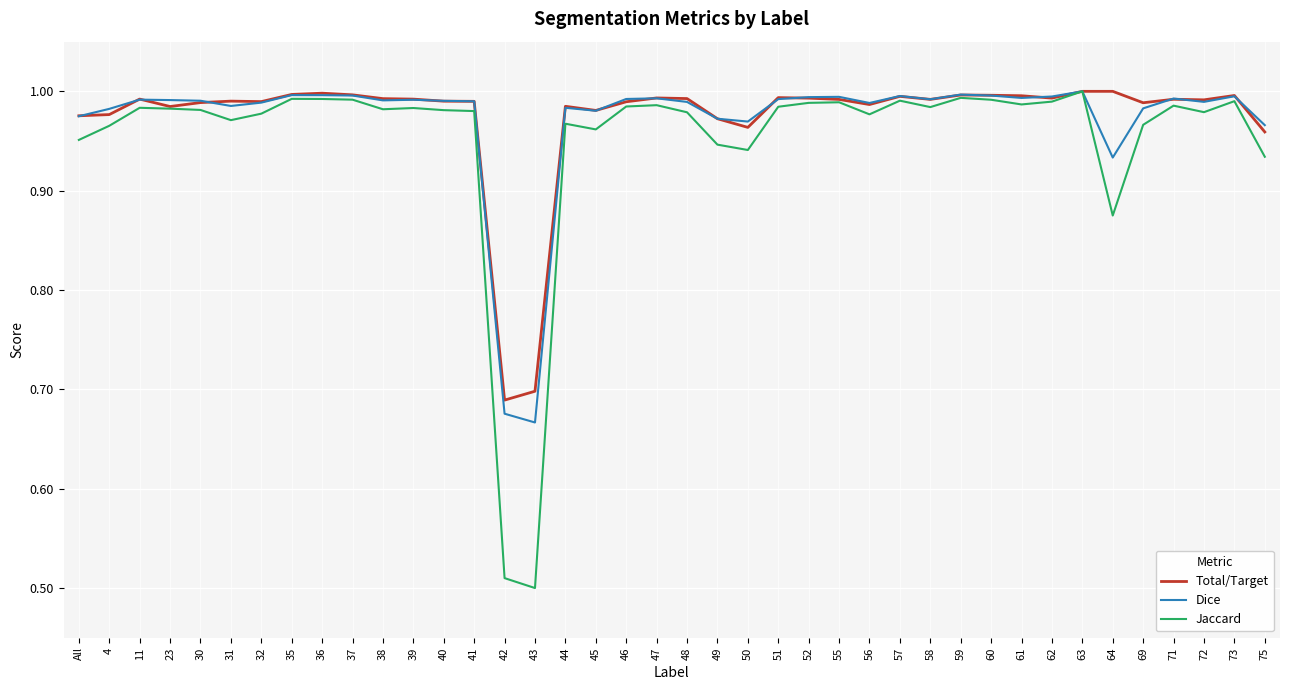

Is the value of Jaccard at 39 greater than the value of Dice at 40?

No